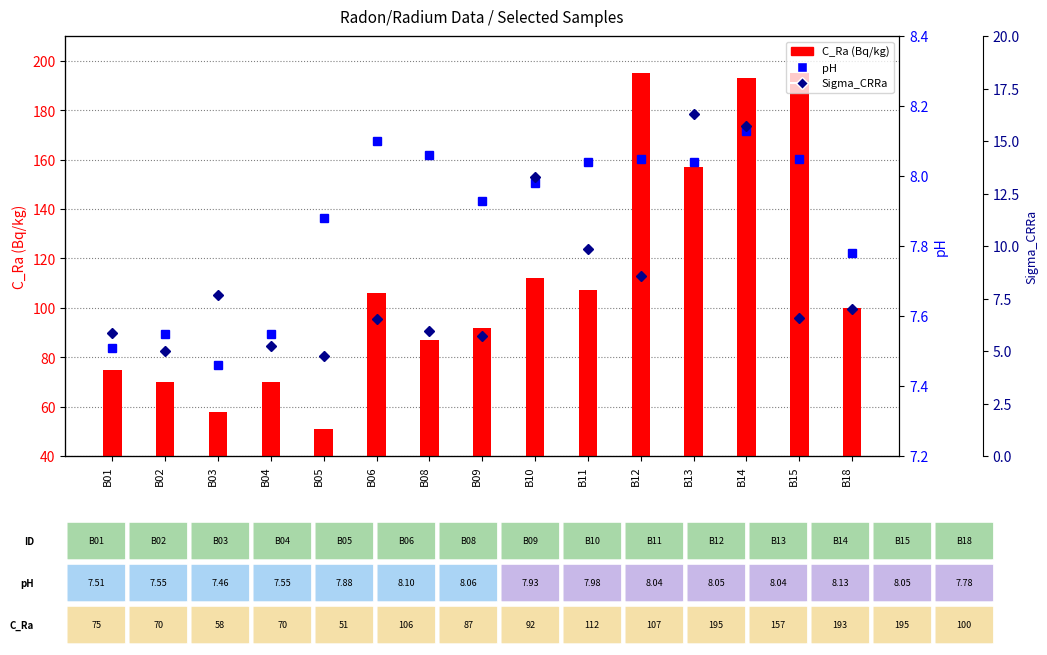

Rank the series by their maximum value, from highest to lowest.

C_Ra, Sigma_CRRa, pH